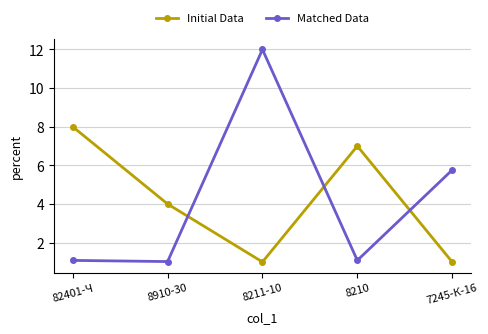

At 82401-Ч, list the series in order from largest to smallest.

Initial Data, Matched Data